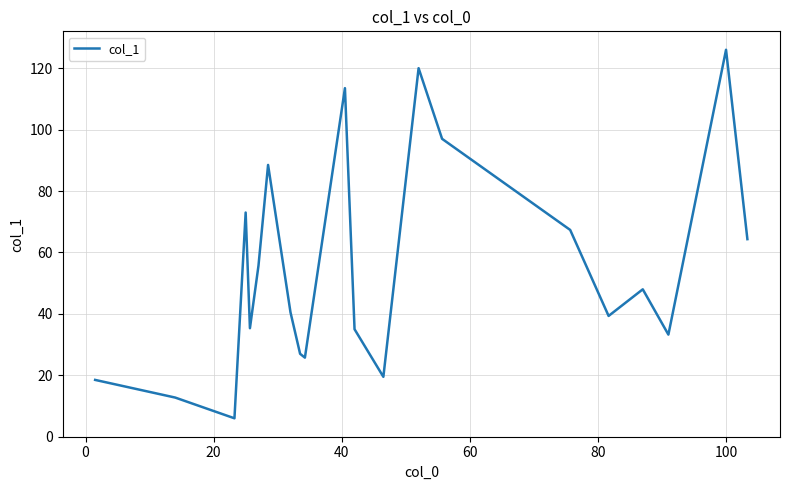

What is the maximum value shown in the chart?

126.0